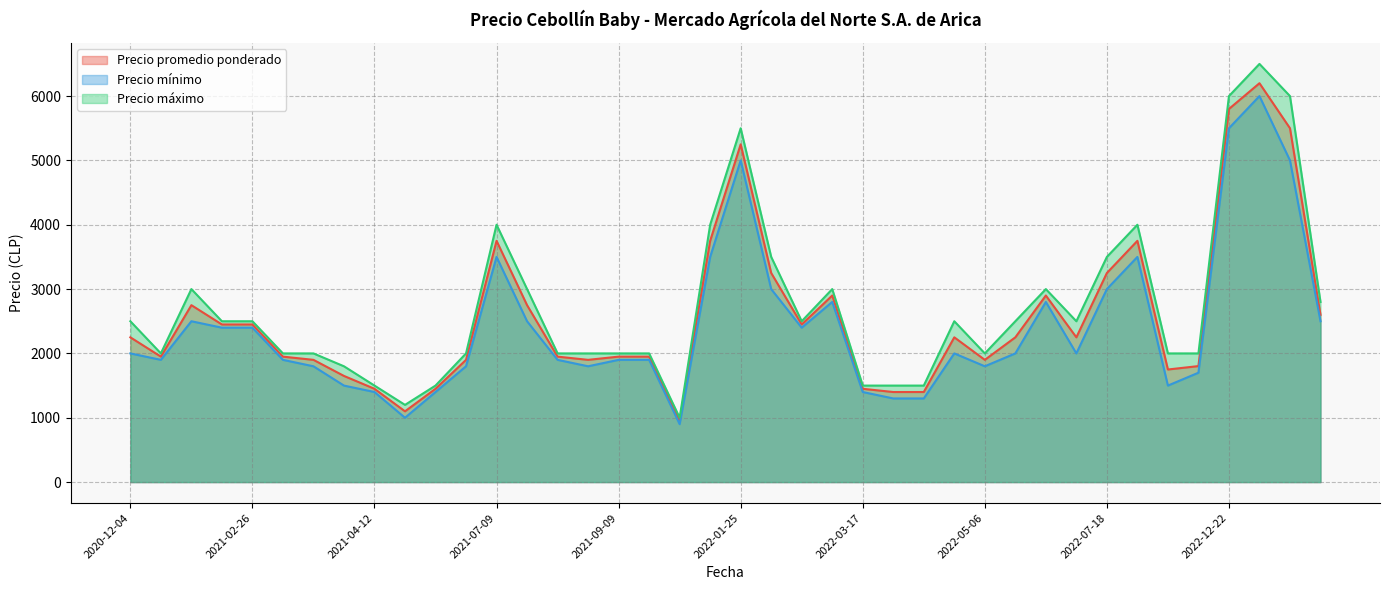

Which series has the largest total across all categories?

Precio máximo